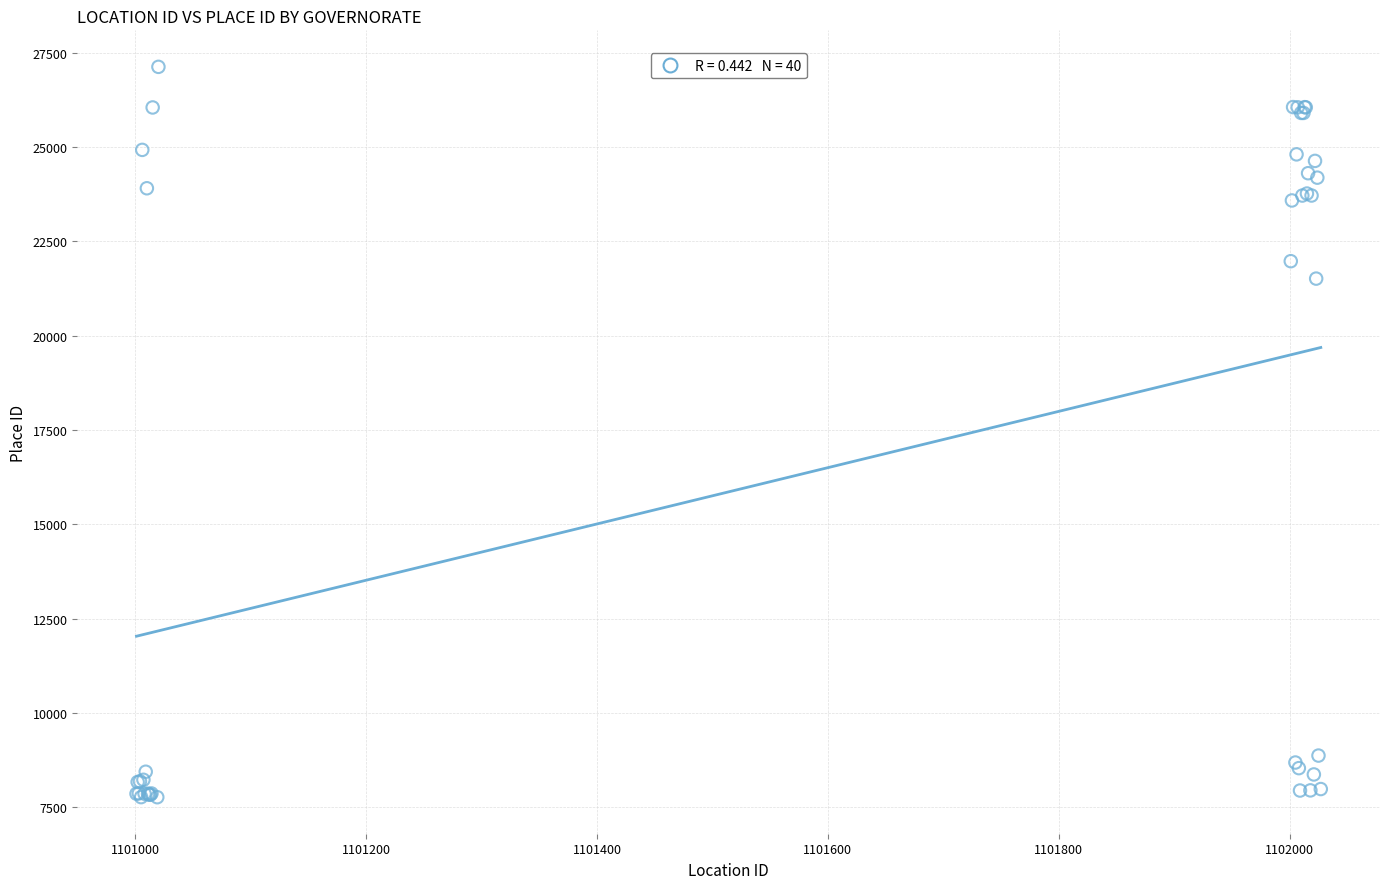

What Y value in the scatter plot is closest to 17444?

21509